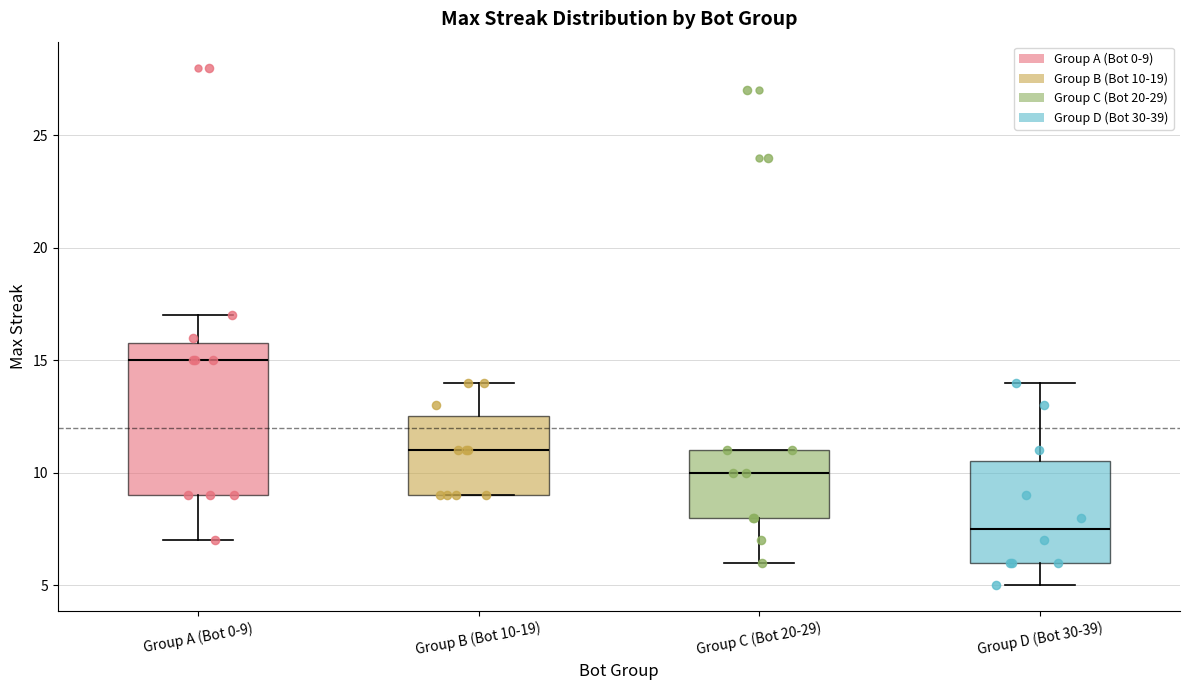

Where is the upper edge of the box for Group C (Bot 20-29) on the y-axis? The values are not printed on the chart, so give them approximately, as read against the axis.

11.0